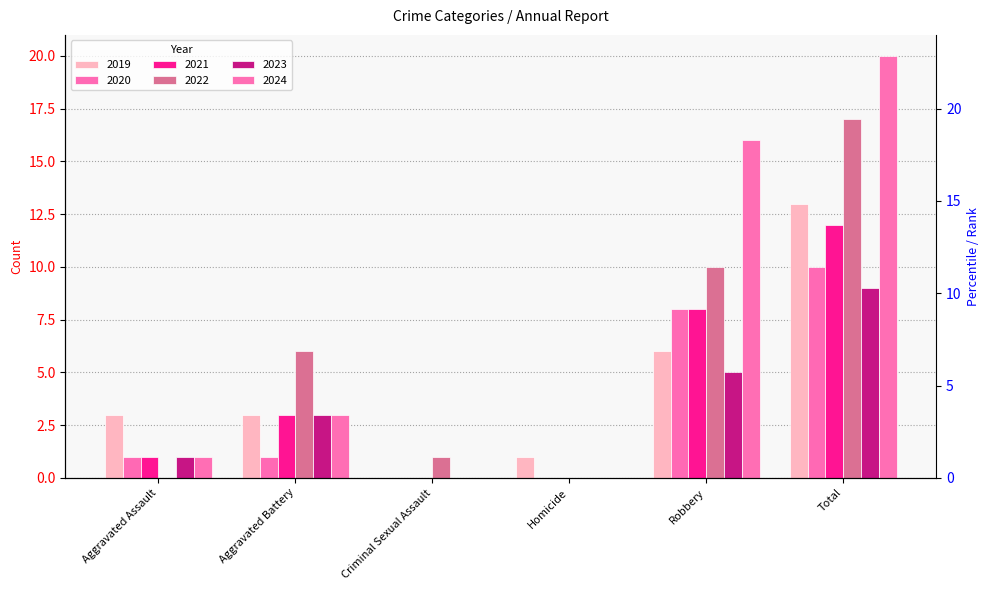

What position from the right is Aggravated Assault?

6